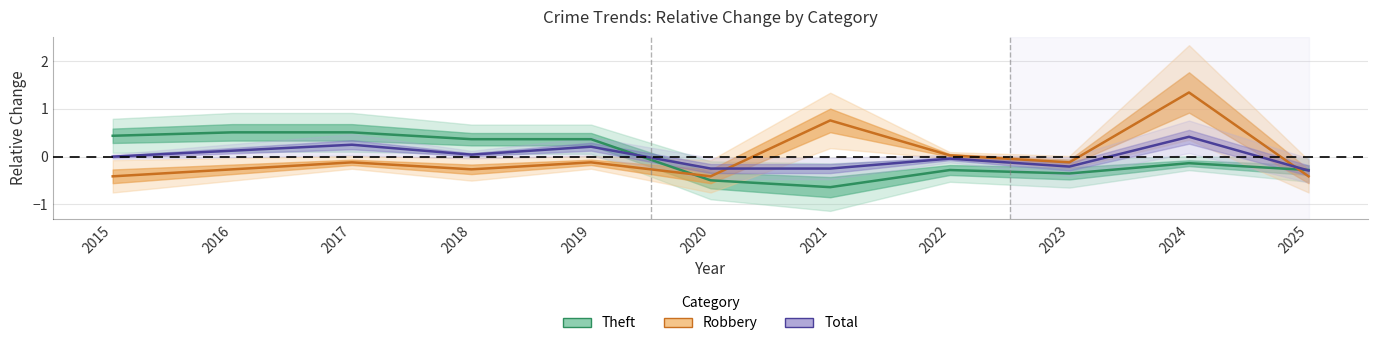

What is the difference between the highest and lowest values at 2021?

1.4